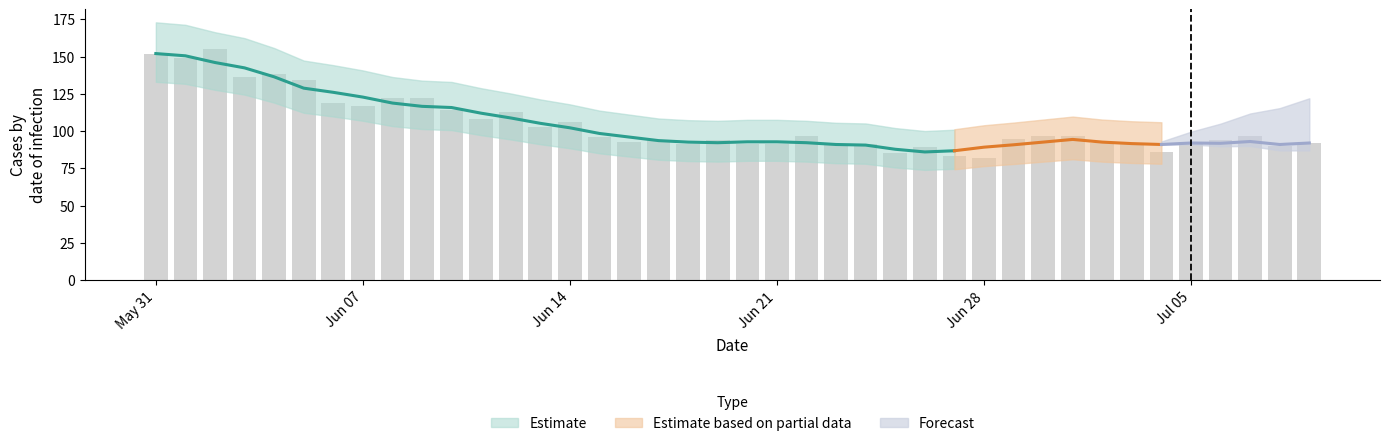

Which category has the highest value in the CH series?

2020-06-02